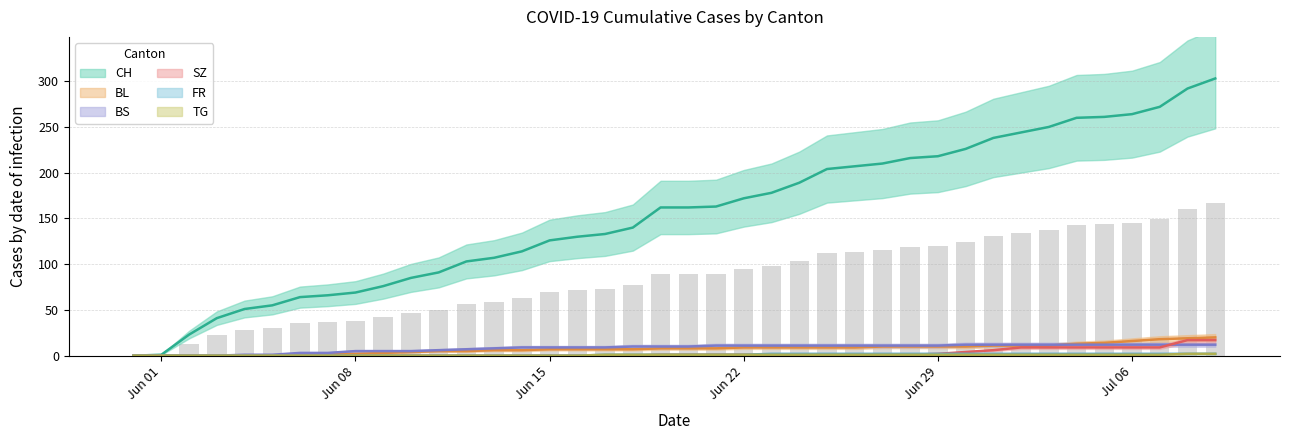

At 2020-07-08, list the series in order from smallest to largest.

FR, TG, BS, SZ, BL, CH